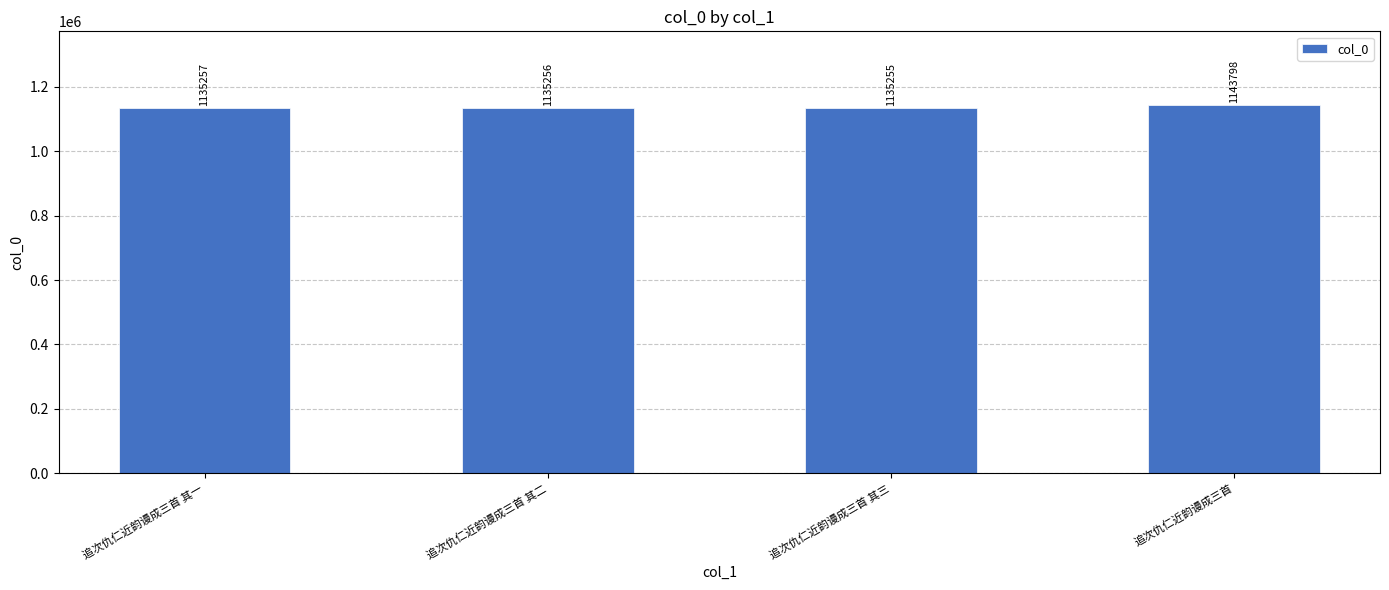

What is the difference between the second highest and second lowest values?

1